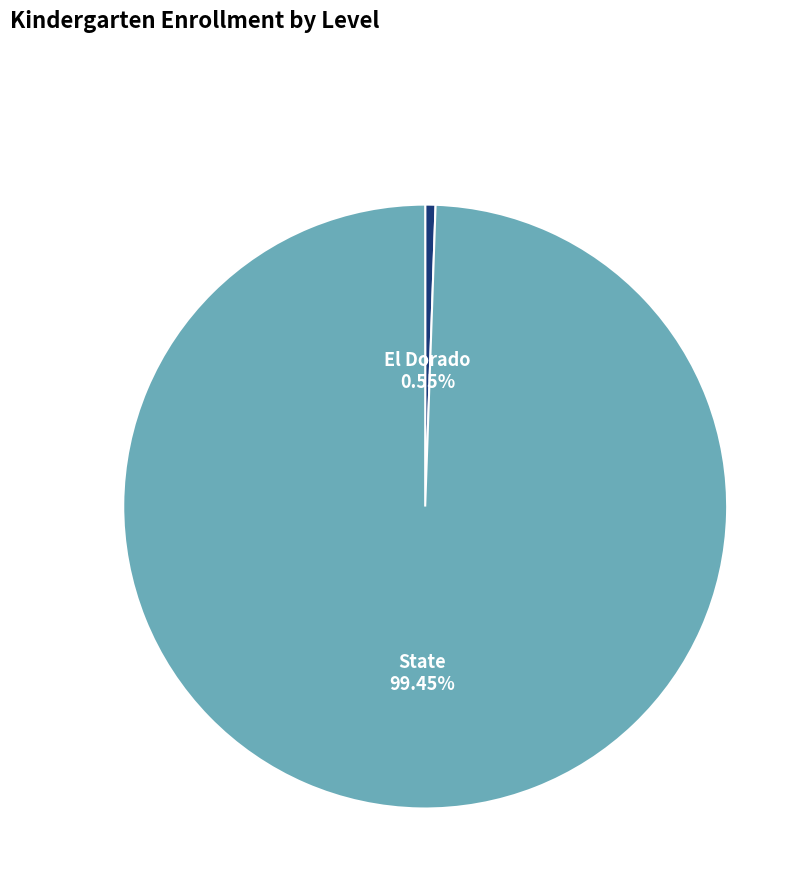

What is the largest slice in the pie chart?

State